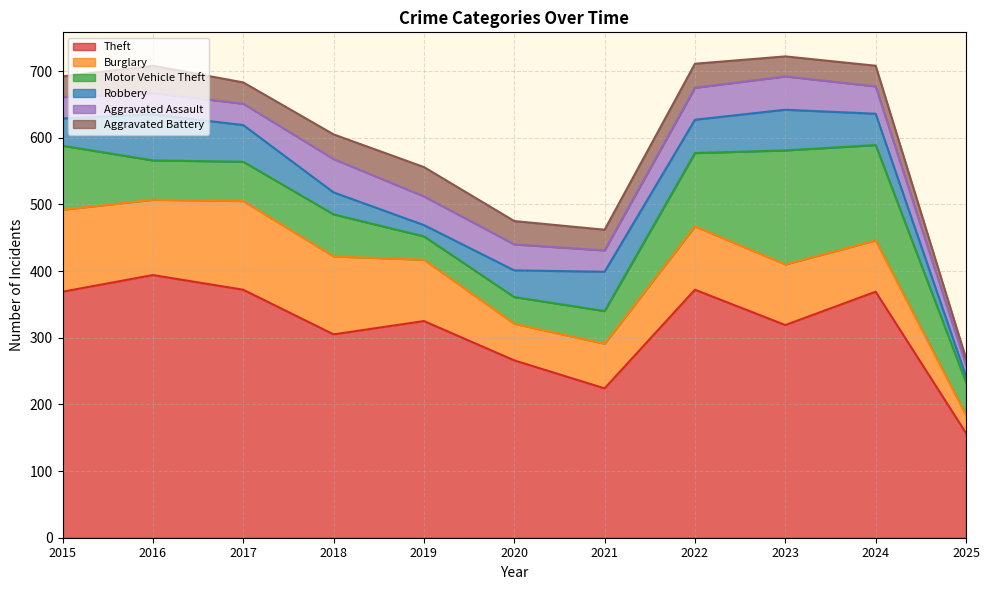

Where does the Aggravated Battery series first go above 32?

2016